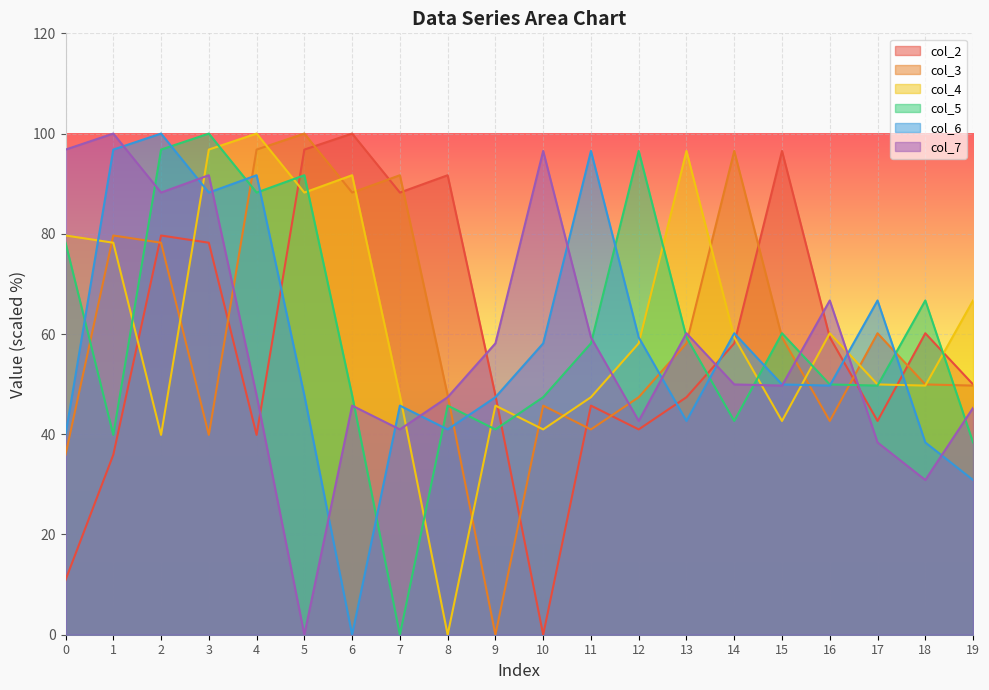

What is the value of the col_4 point at the 5th from the left?

100.0